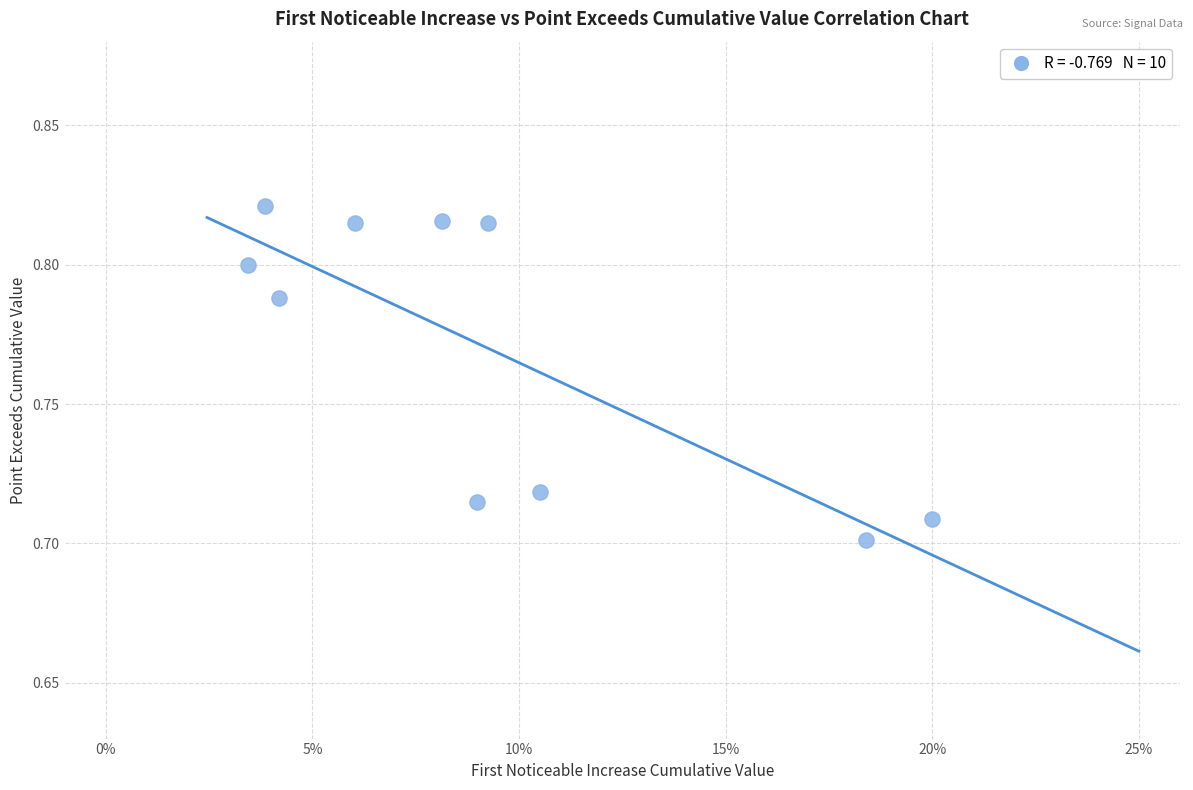

How many data points are displayed?

10